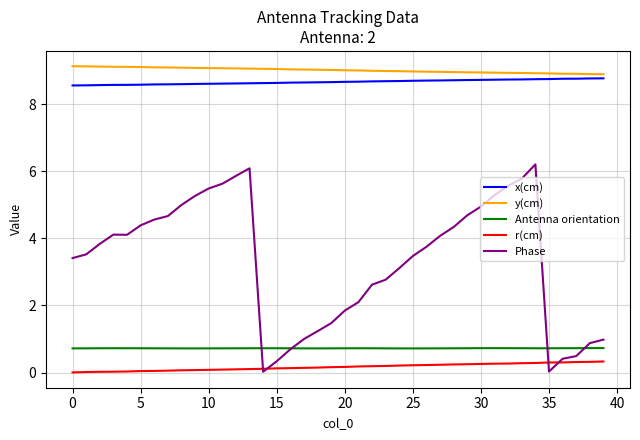

True or false: Antenna orientation and y(cm) cross at least once.

False